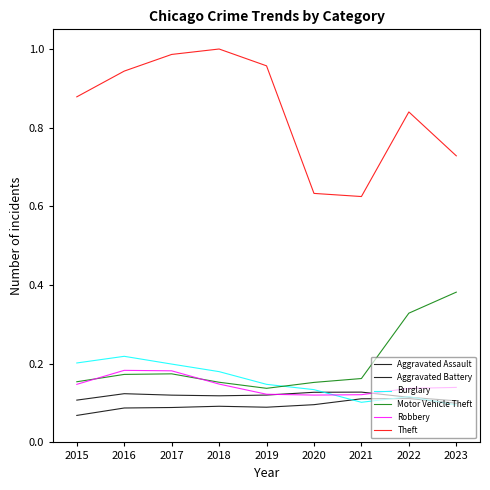

Does the chart have visible grid lines?

No